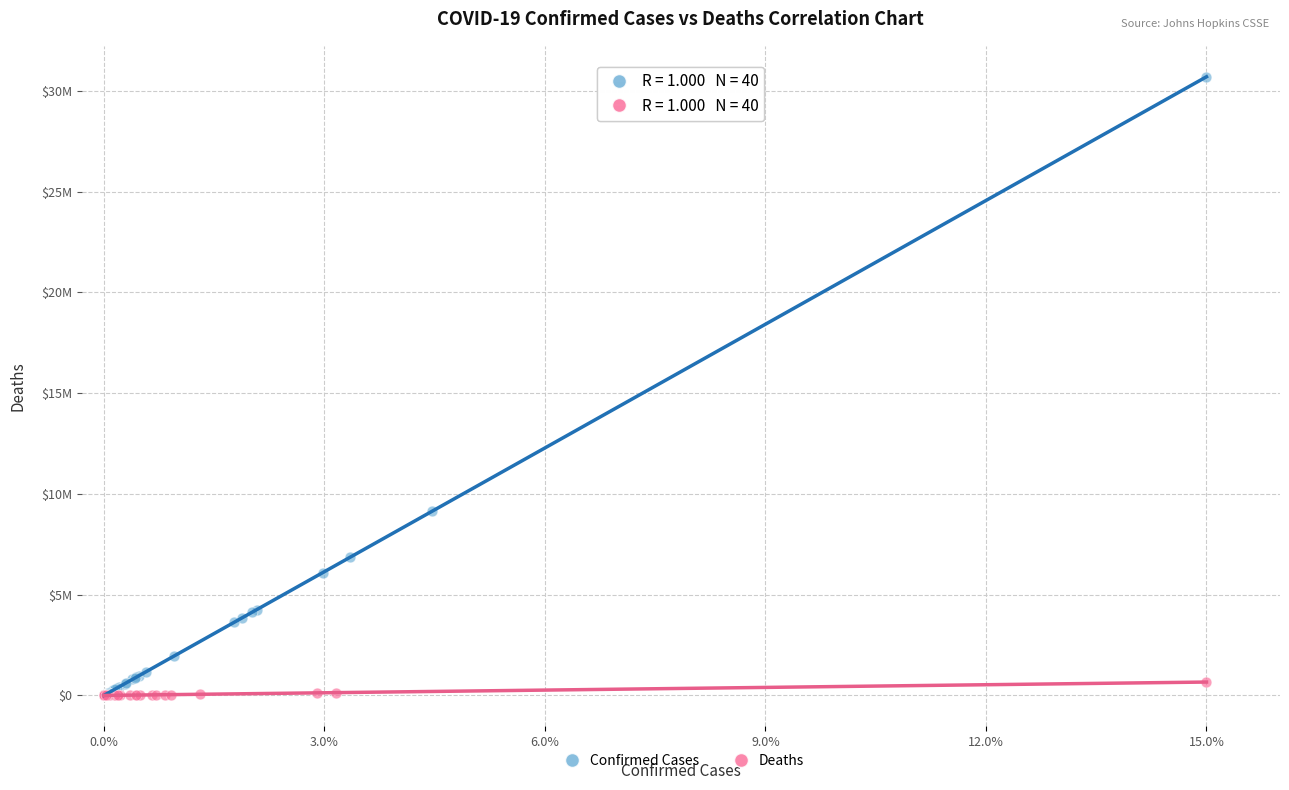

What are all the series names shown in the legend?

Confirmed Cases, Deaths